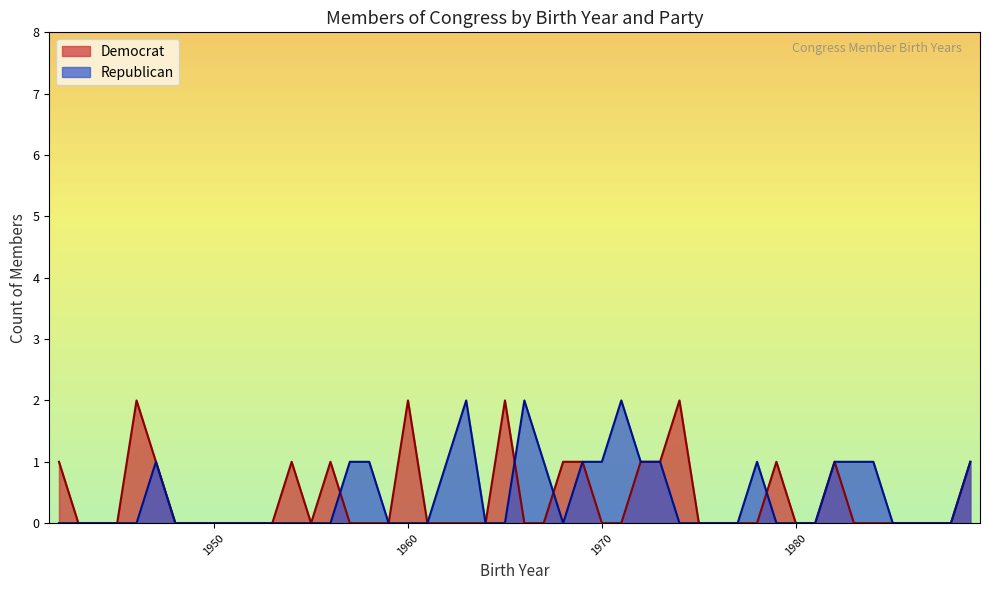

What is the difference between the maximum and minimum values in the Republican series?

2